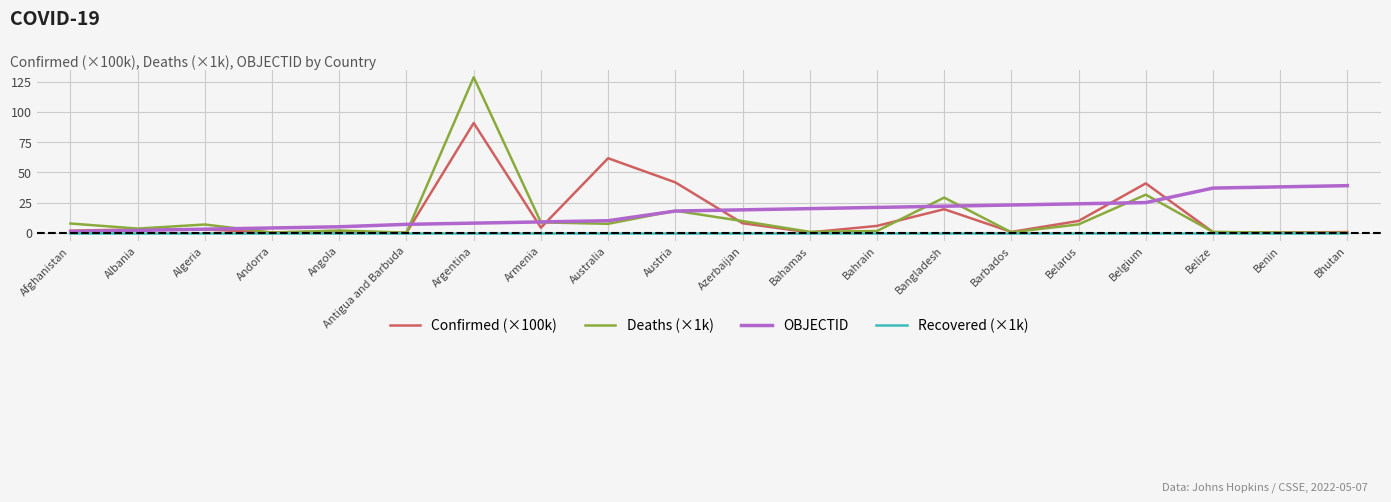

Which series changed the most between Algeria and Bhutan?

OBJECTID